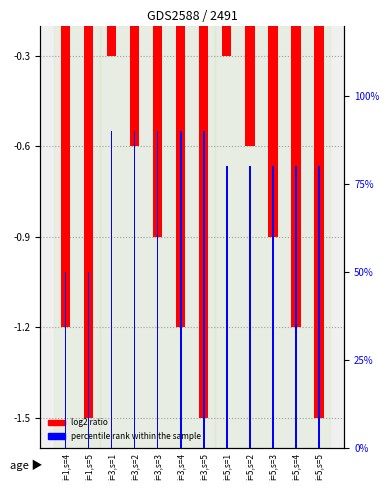

At how many categories does at least one series exceed 0?

12